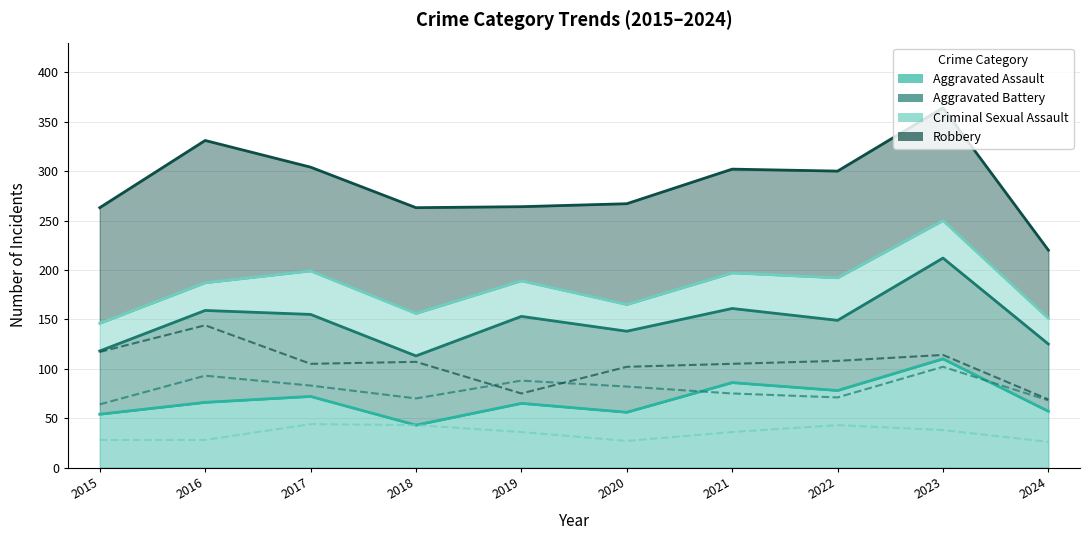

Reading right to left, list all the values displayed in this chart.

Aggravated Assault: 2024=57	2023=110	2022=78	2021=86	2020=56	2019=65	2018=43	2017=72	2016=66	2015=54
Aggravated Battery: 2024=68	2023=102	2022=71	2021=75	2020=82	2019=88	2018=70	2017=83	2016=93	2015=64
Criminal Sexual Assault: 2024=26	2023=38	2022=43	2021=36	2020=27	2019=36	2018=43	2017=44	2016=28	2015=28
Robbery: 2024=69	2023=114	2022=108	2021=105	2020=102	2019=75	2018=107	2017=105	2016=144	2015=117